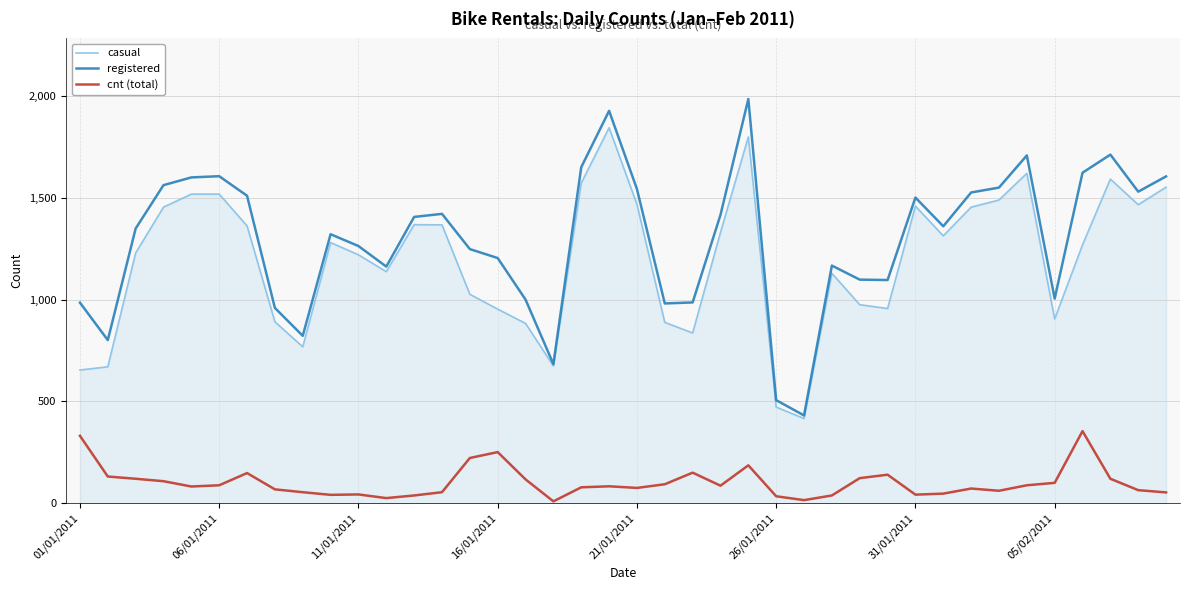

What is the maximum value shown in the chart?

1985